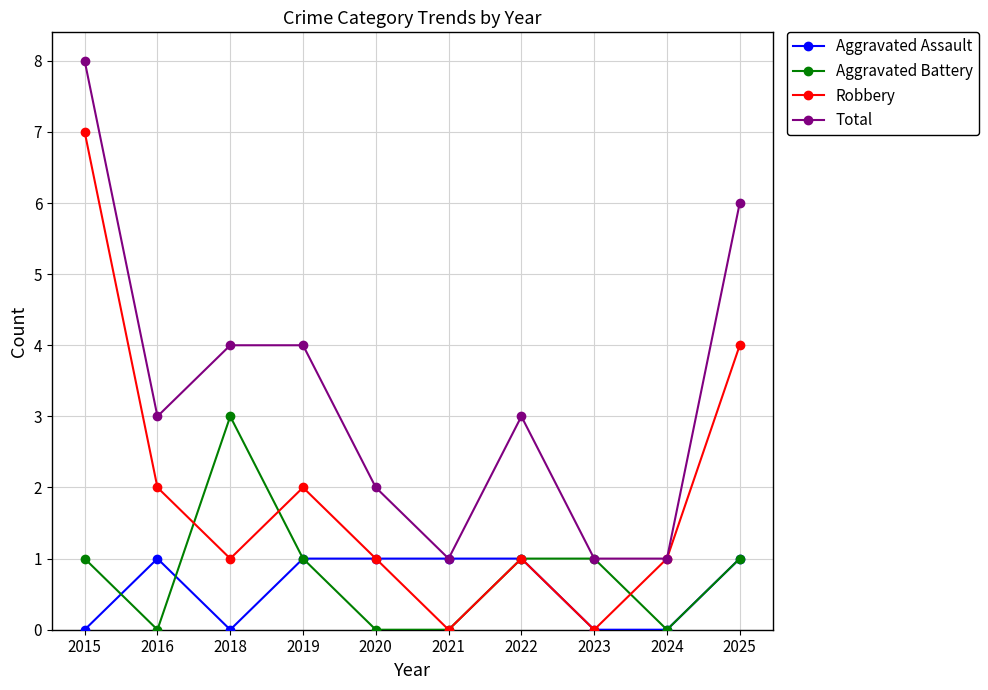

Reading left to right, list all the values displayed in this chart.

Aggravated Assault: 0	1	0	1	1	1	1	0	0	1
Aggravated Battery: 1	0	3	1	0	0	1	1	0	1
Robbery: 7	2	1	2	1	0	1	0	1	4
Total: 8	3	4	4	2	1	3	1	1	6